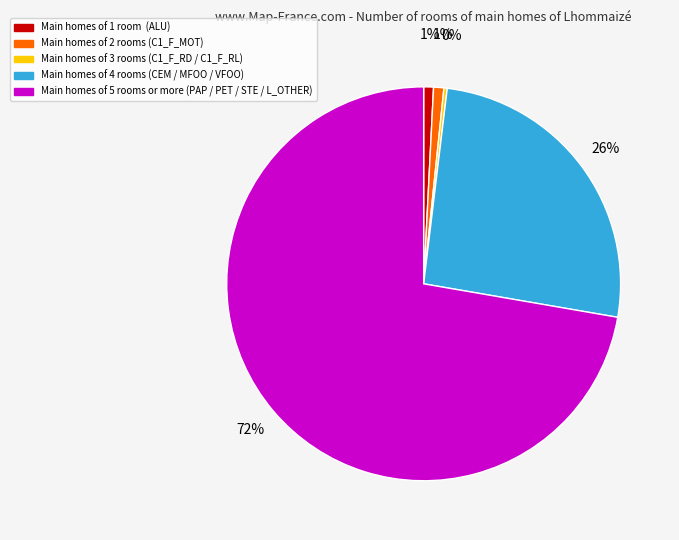

Is there a majority slice in this chart?

Yes